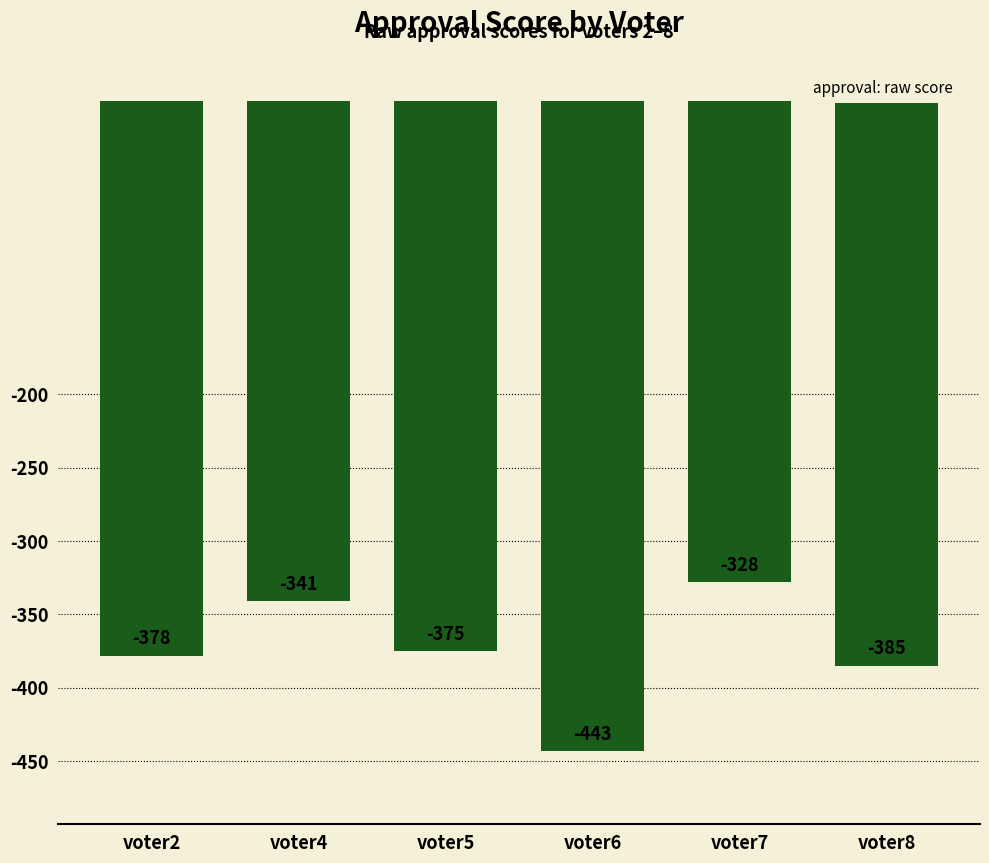

What is the change in value from voter2 to voter4?

+37